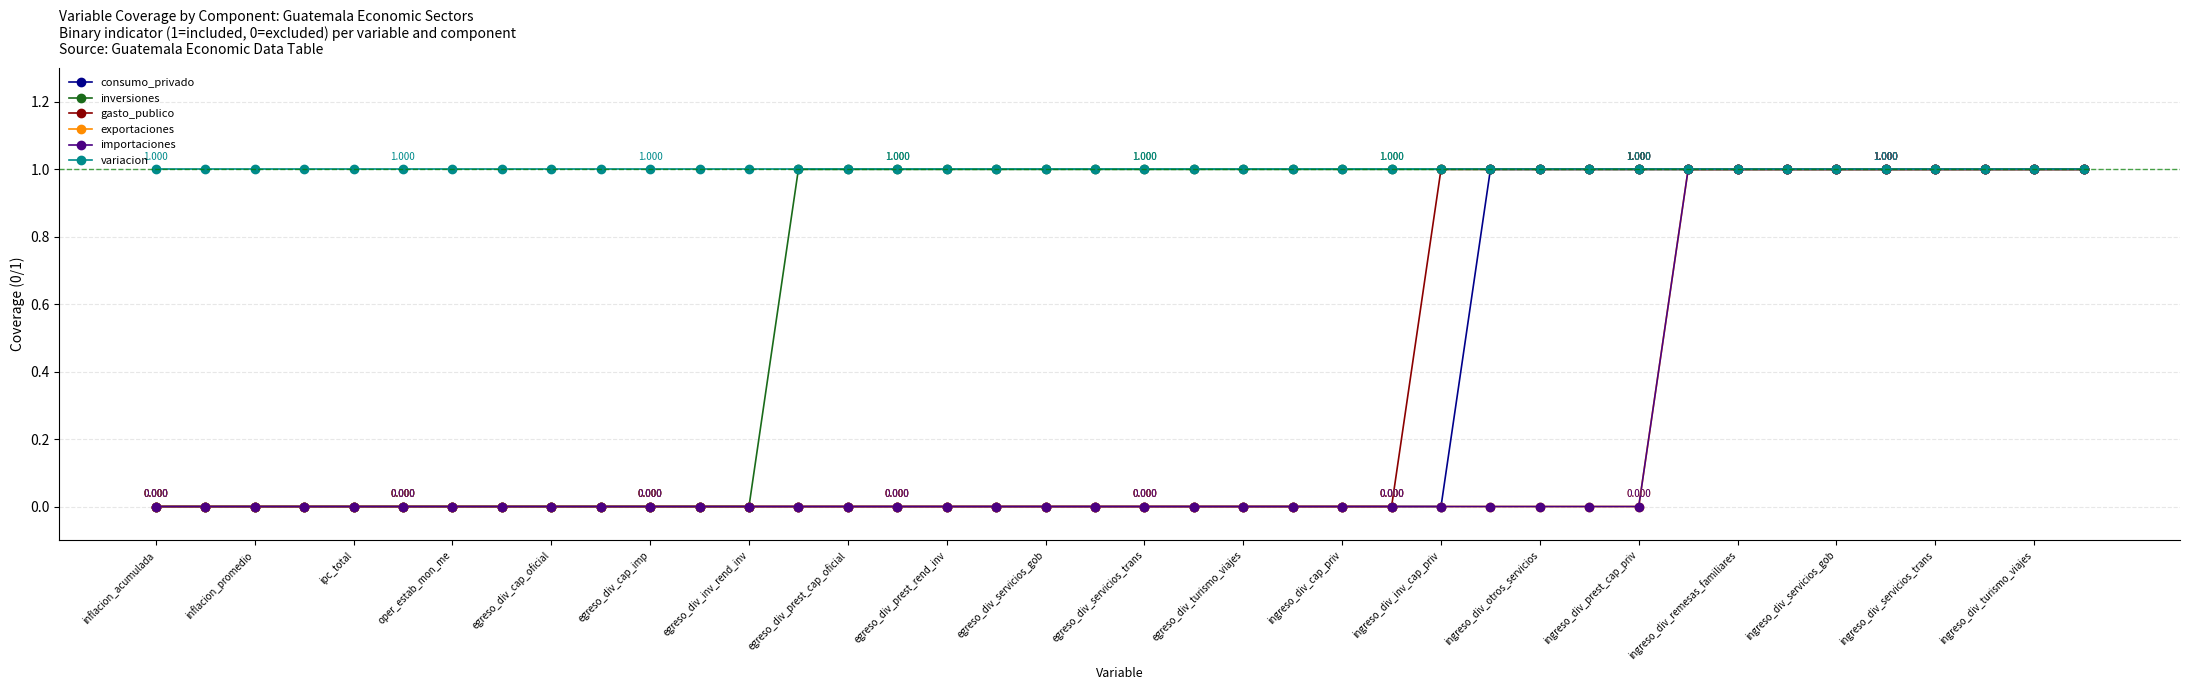

Does the chart have visible grid lines?

Yes